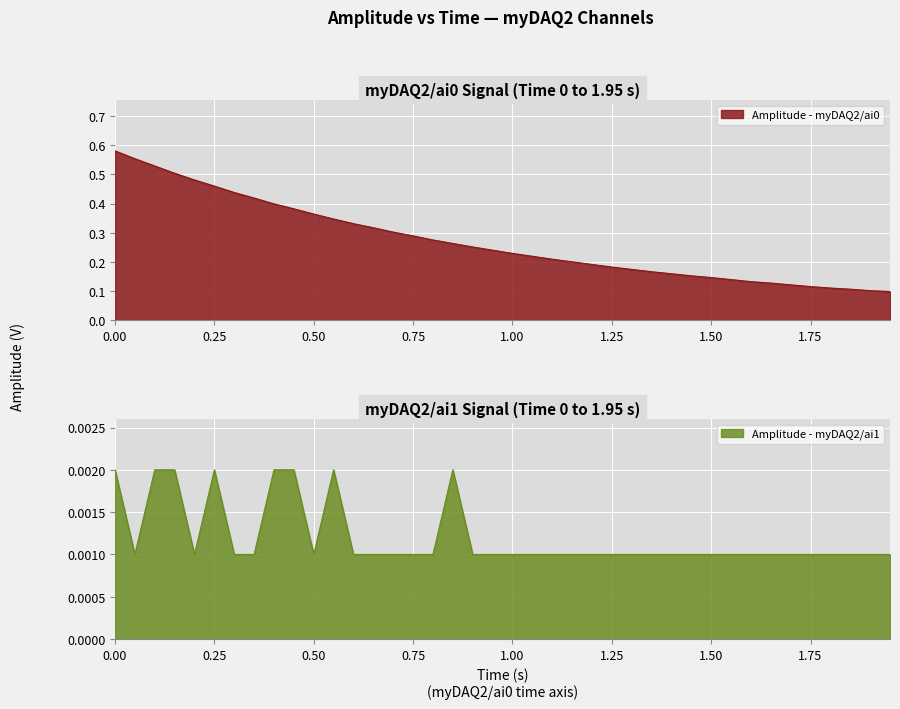

The Amplitude - myDAQ2/ai1 series shows 0.0 at 0.95. True or false?

False